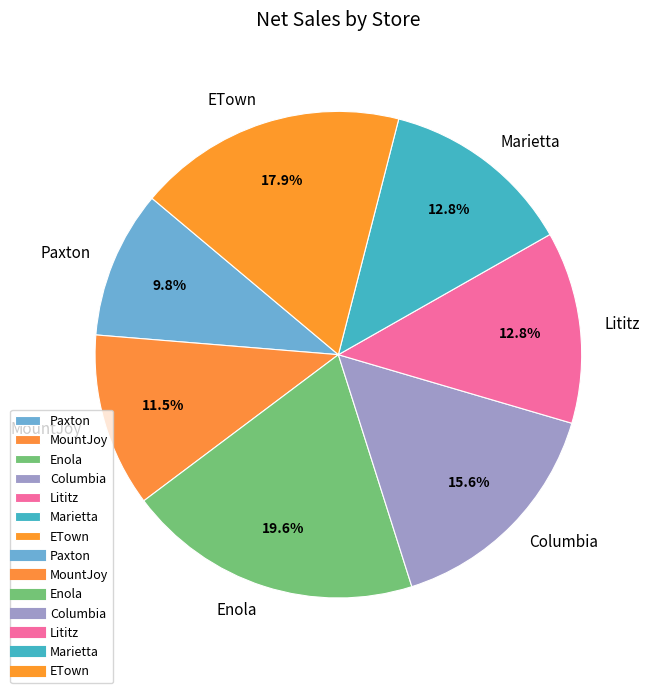

Which has a higher value, ETown or Marietta?

ETown